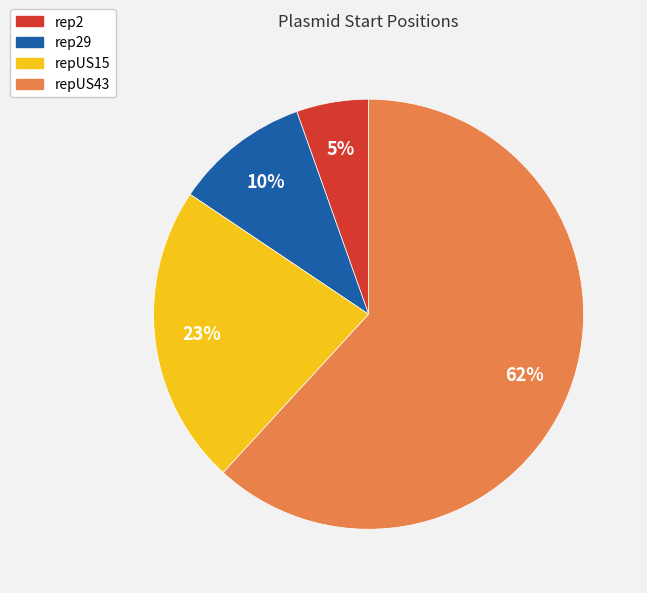

To the nearest percent, what is the average slice percentage?

25%